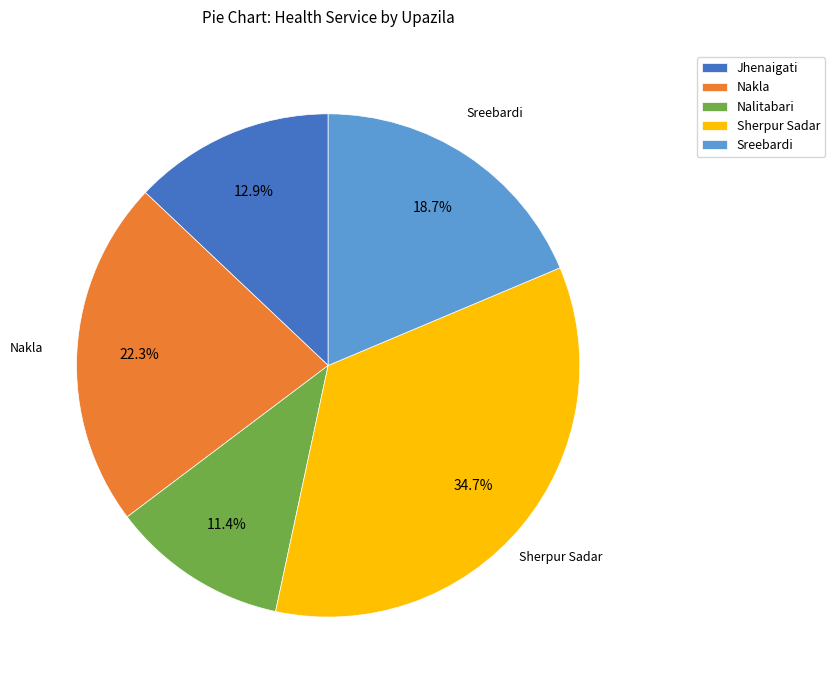

What percentage is the Jhenaigati slice, to the nearest percent?

13%